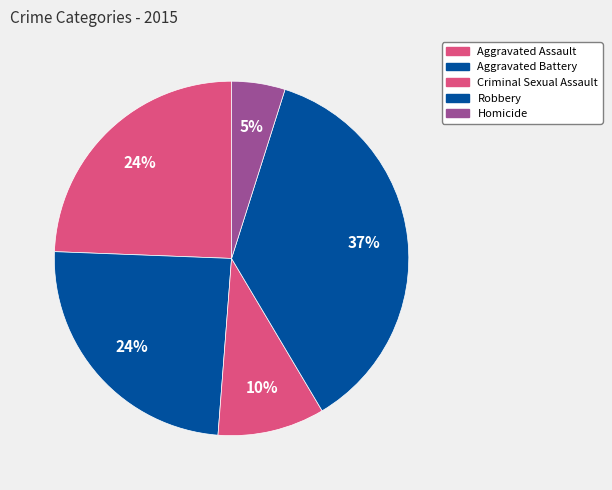

To the nearest percent, what is the combined percentage of Aggravated Assault and Aggravated Battery?

49%